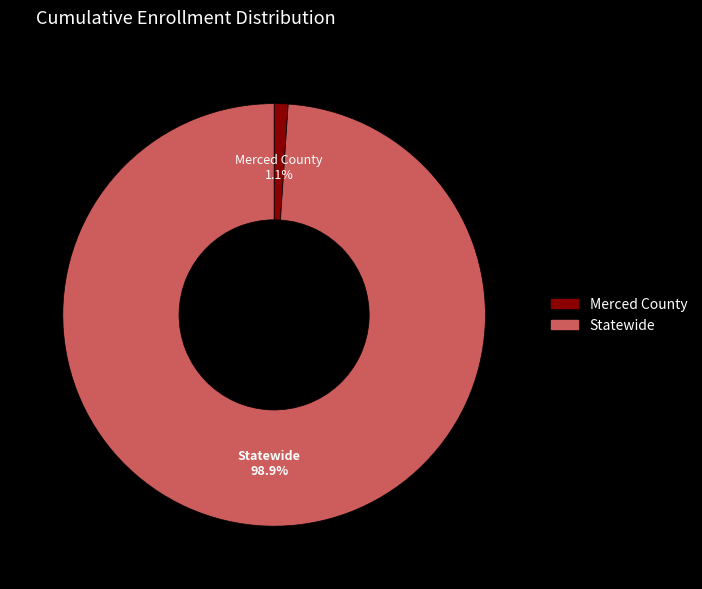

Count the number of slices in the pie.

2